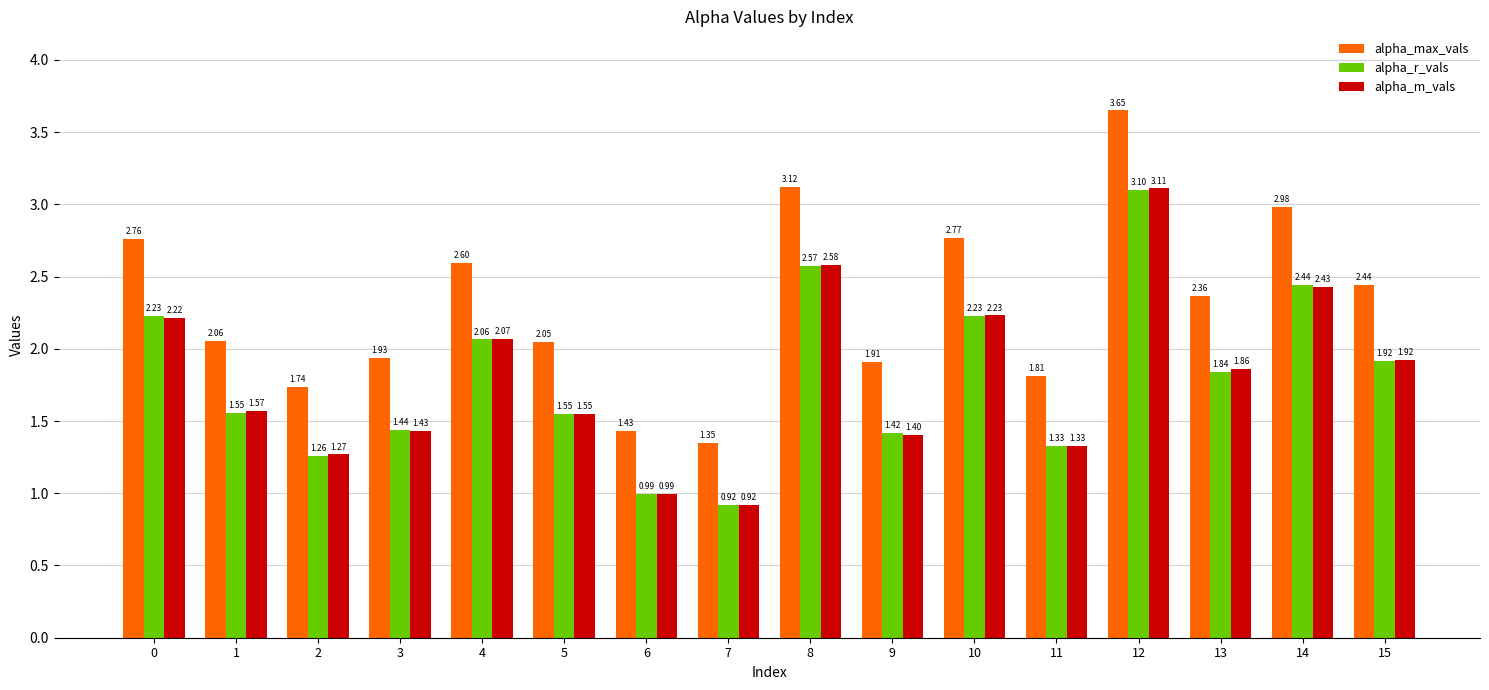

What is the difference between the highest and lowest values at 9?

0.5